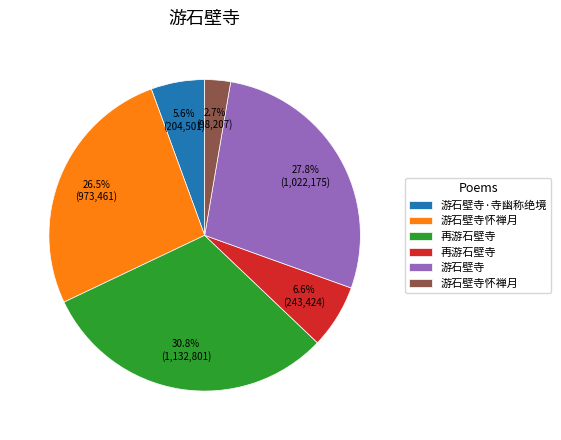

Does any single category account for the majority?

No